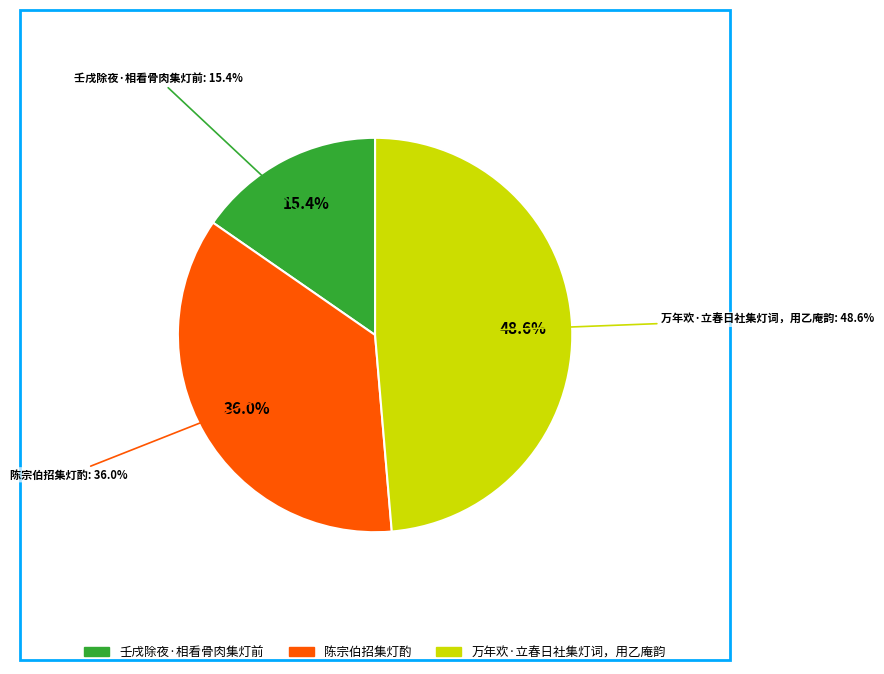

What is the largest slice in the pie chart?

万年欢·立春日社集灯词，用乙庵韵